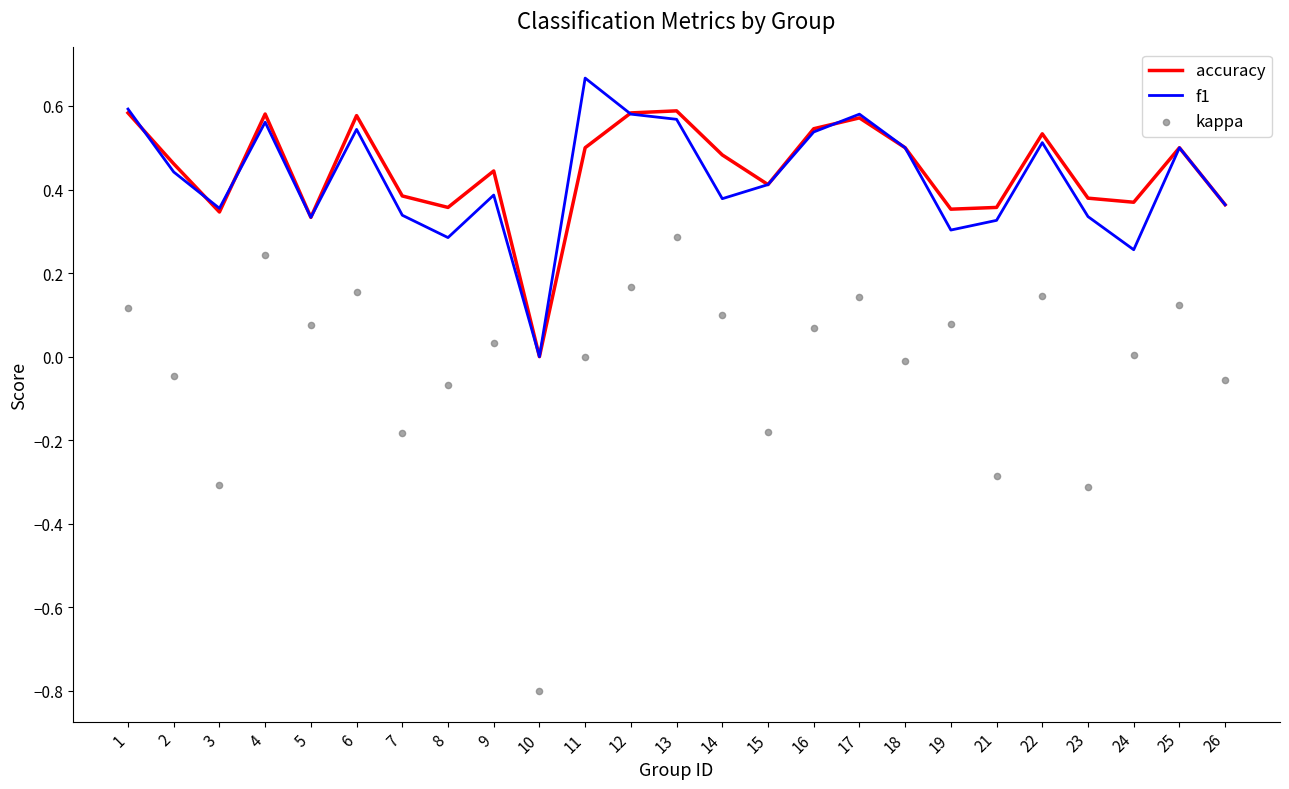

What are all the series names shown in the legend?

accuracy, f1, kappa